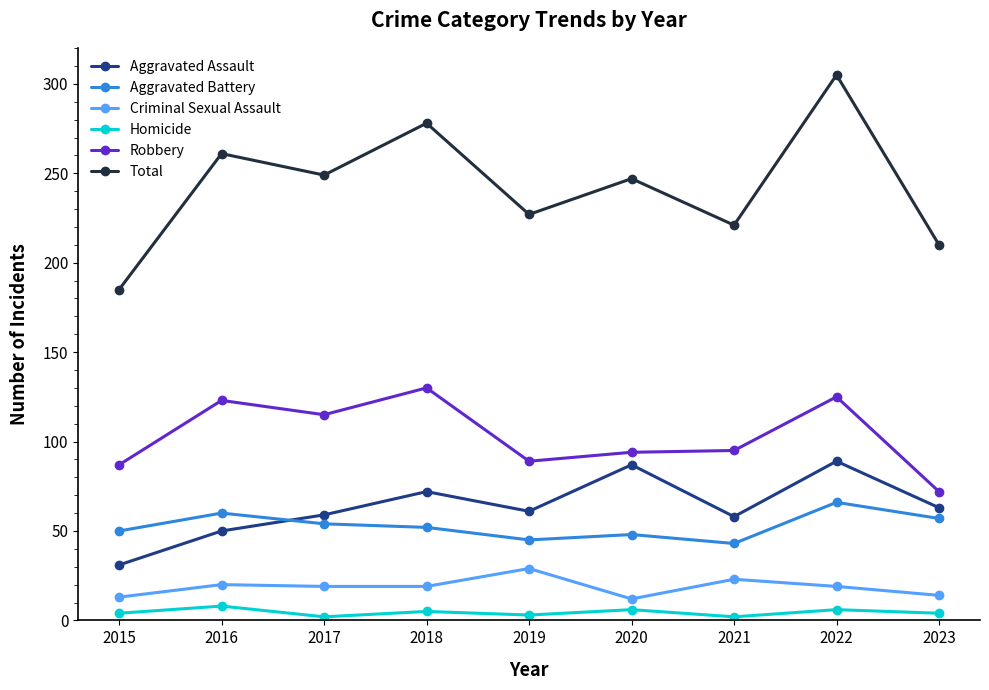

What is the sum of the Aggravated Battery values at 2020 and 2016?

108